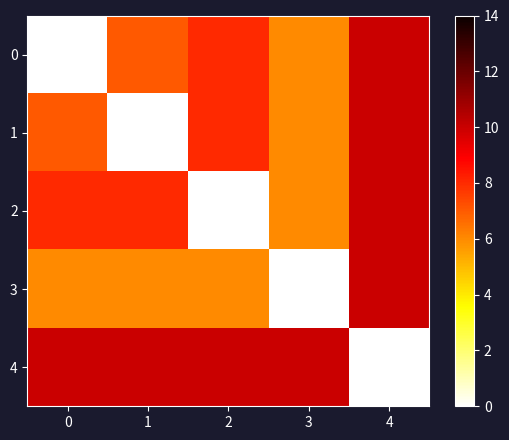

What is the maximum value shown in the chart?

10